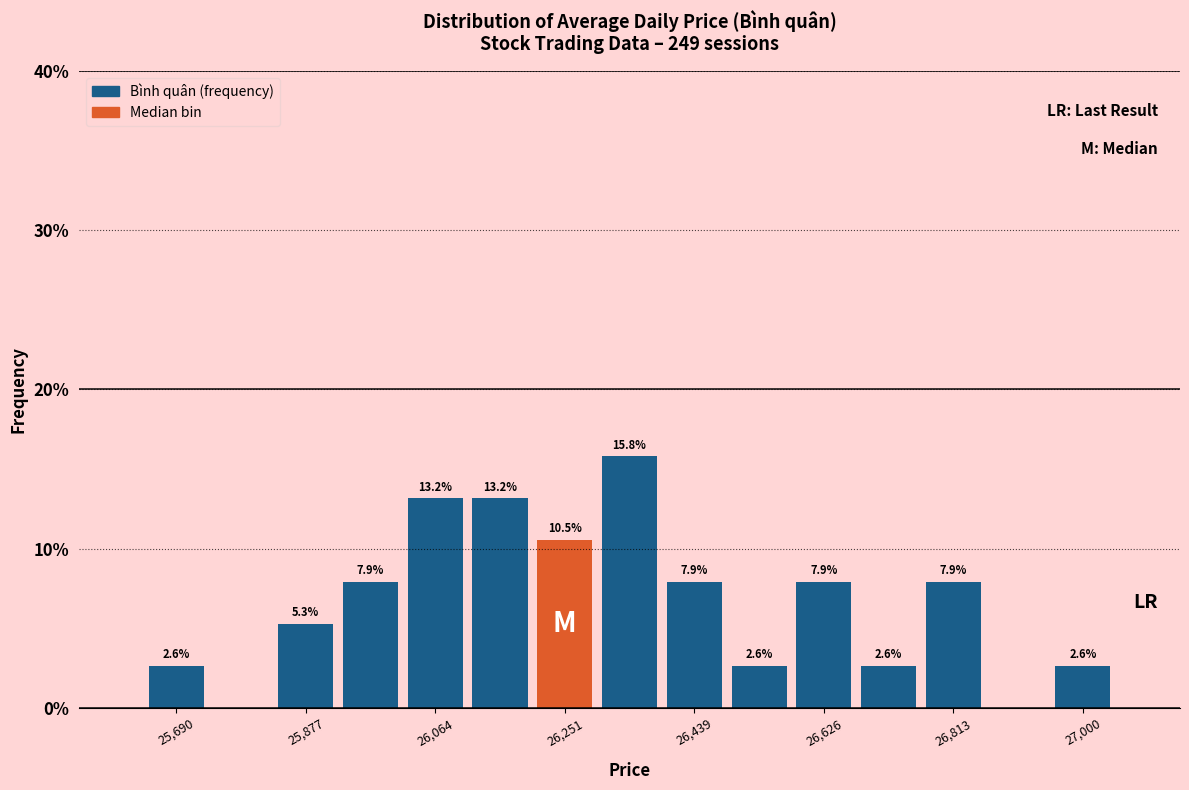

Which range on the x-axis has the tallest bar?

26300 to 26400